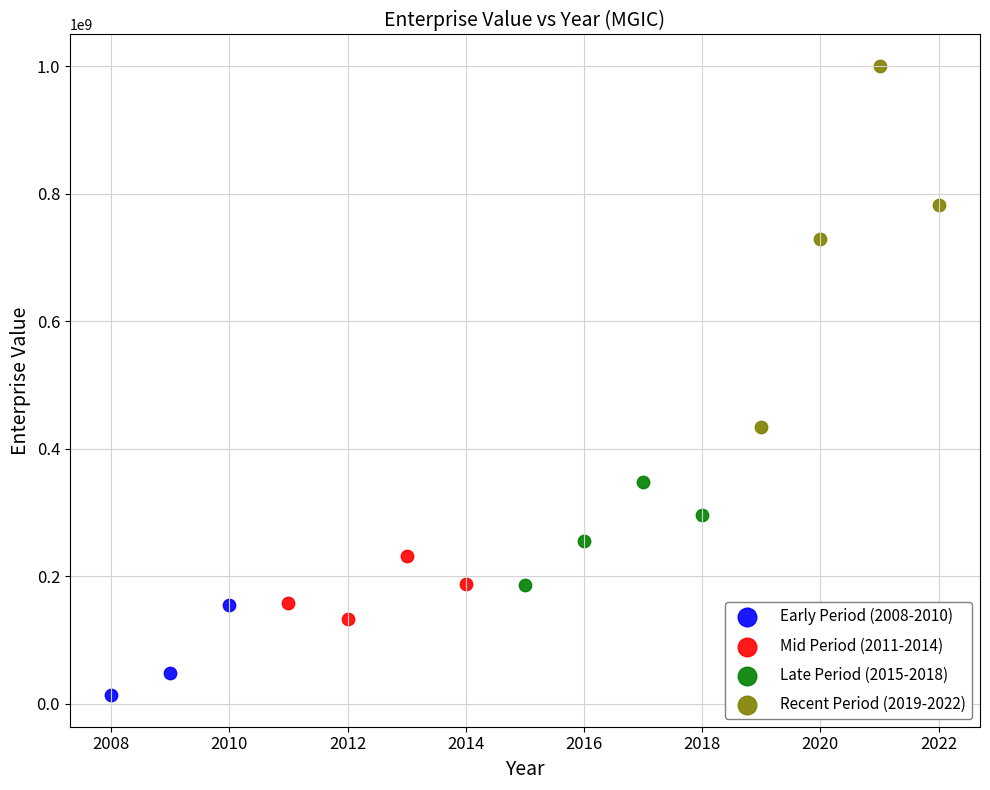

Which series reaches the minimum Y coordinate?

Early Period (2008-2010)